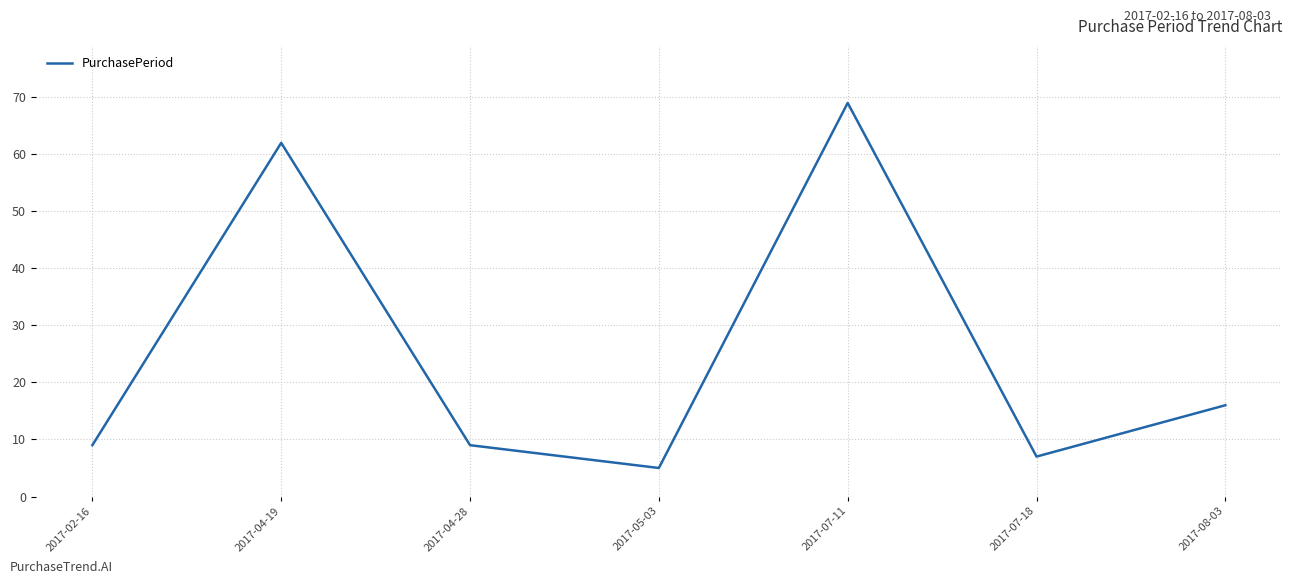

What is the maximum value shown in the chart?

69